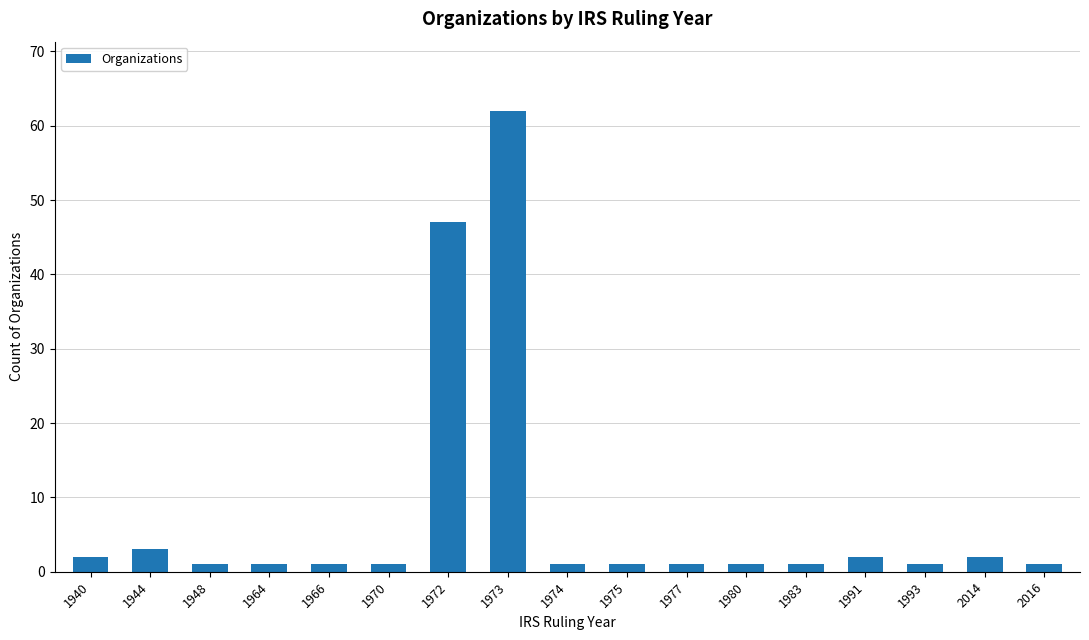

Which category has the highest value across all series?

1973